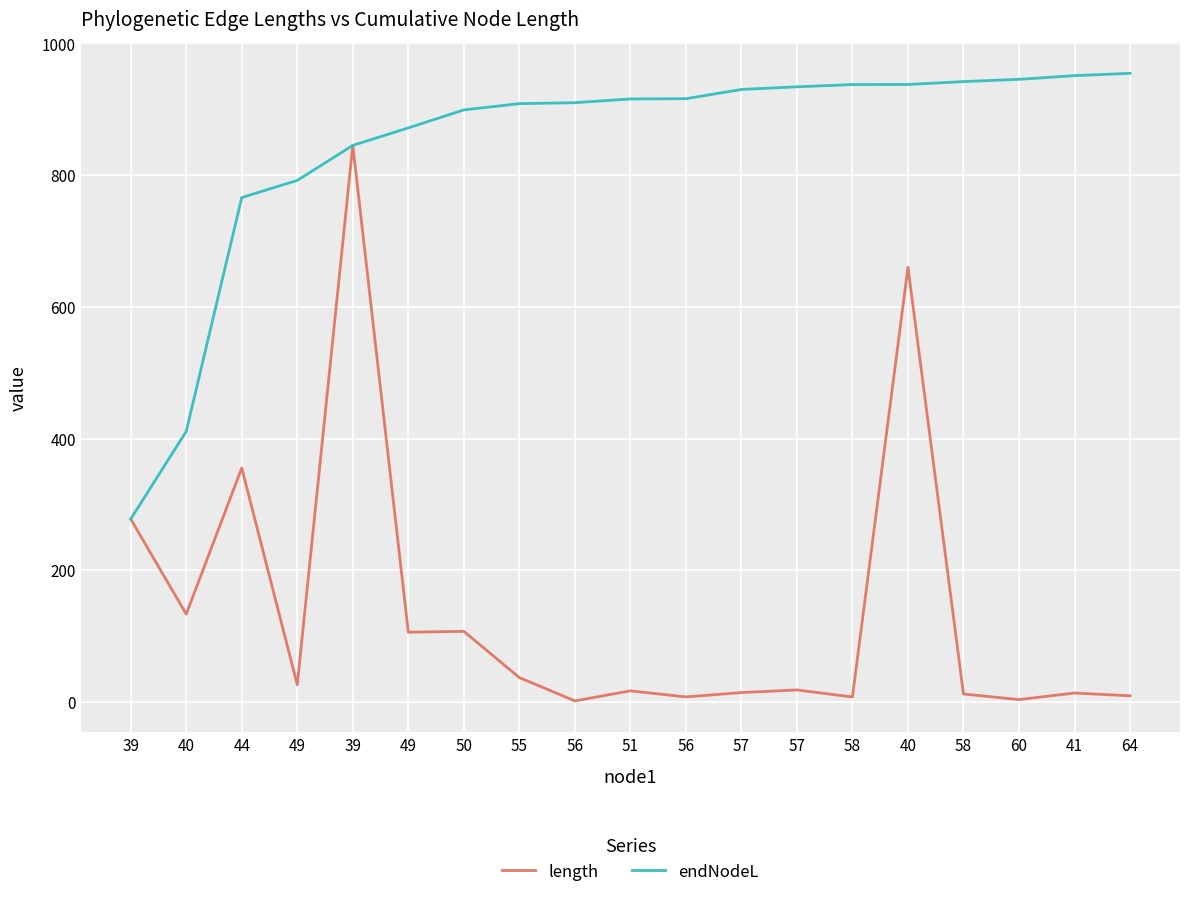

True or false: endNodeL and length cross at least once.

False